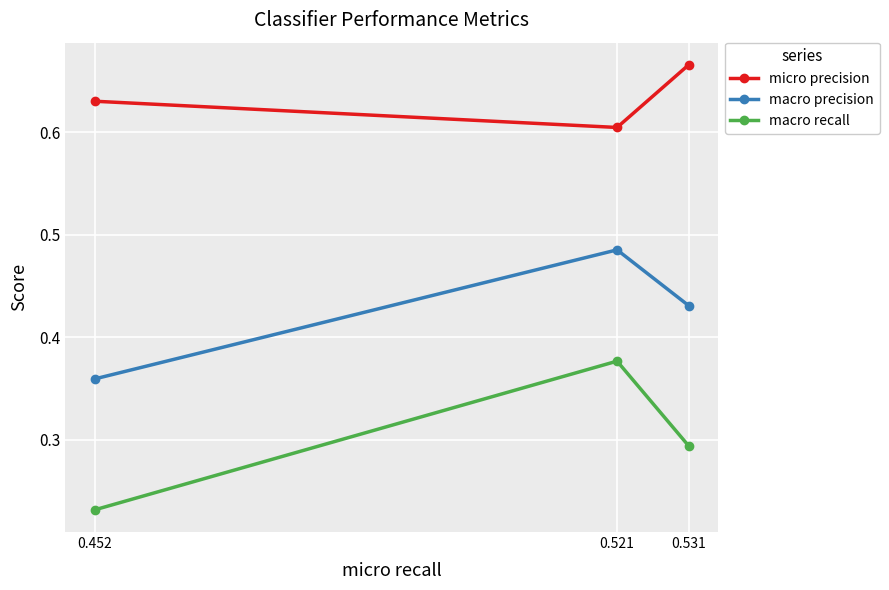

What is the sum of all macro precision values?

1.3